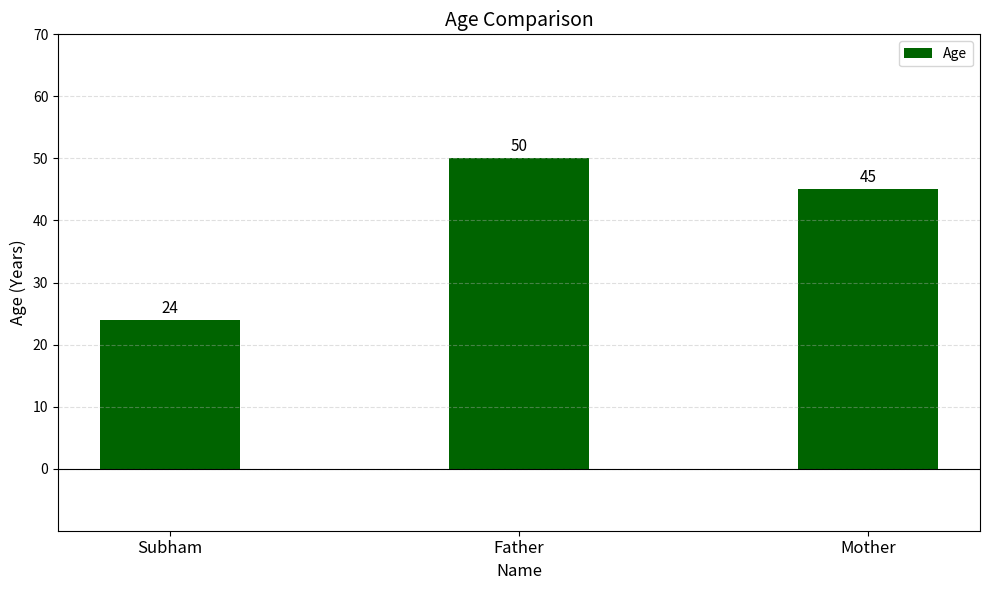

What is the change in value from Father to Mother?

-5